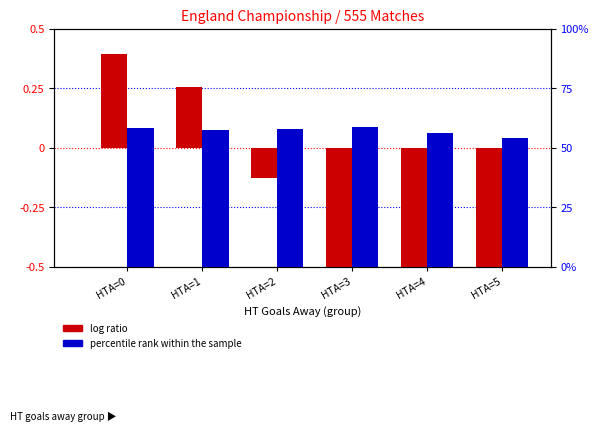

Between HTA=1 and HTA=5, which is larger?

HTA=1